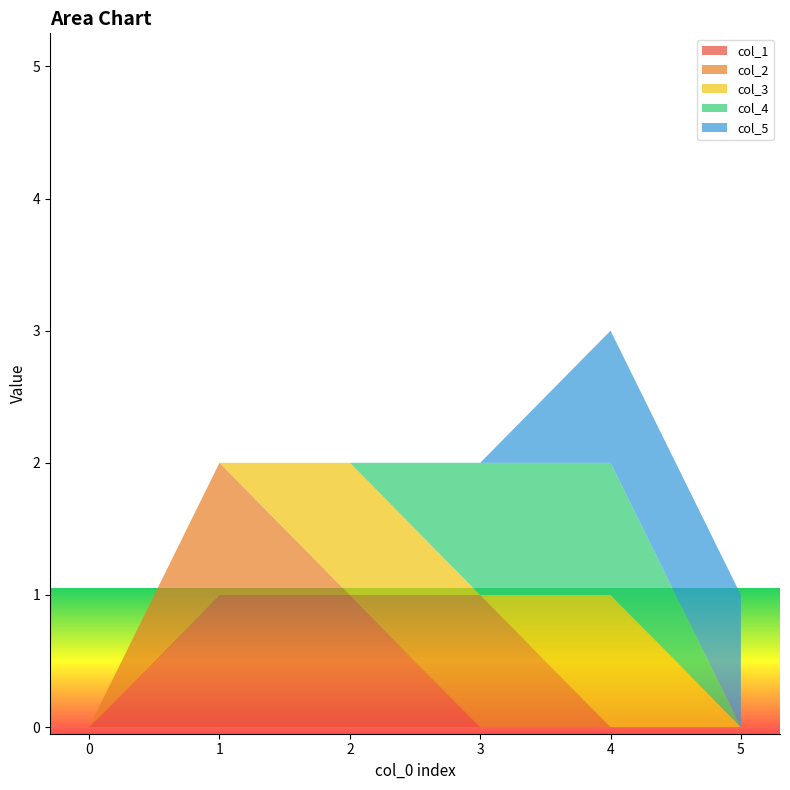

Reading left to right, transcribe all the data shown in this chart.

col_1: 0=0	1=1	2=1	3=0	4=0	5=0
col_2: 0=0	1=1	2=0	3=1	4=0	5=0
col_3: 0=0	1=0	2=1	3=0	4=1	5=0
col_4: 0=0	1=0	2=0	3=1	4=1	5=0
col_5: 0=0	1=0	2=0	3=0	4=1	5=1